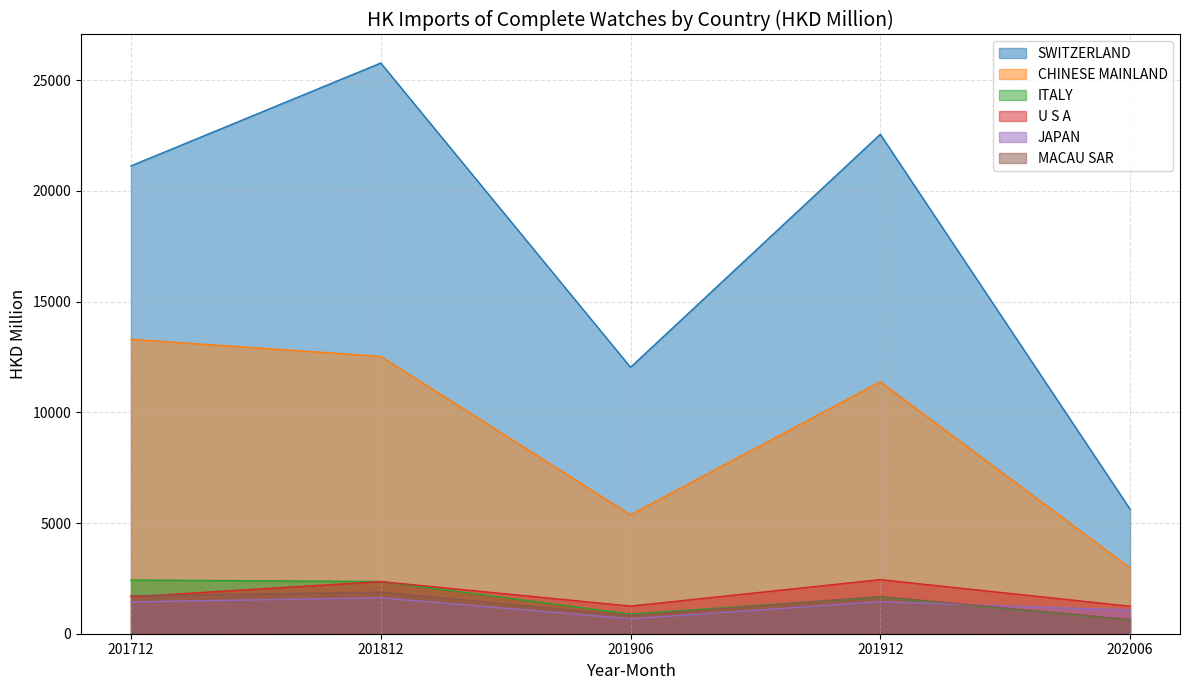

Reading left to right, what are all the values shown in this chart?

SWITZERLAND: 201712=21130.6	201812=25775.8	201906=12033.8	201912=22557.3	202006=5626.9
CHINESE MAINLAND: 201712=13297.8	201812=12528.0	201906=5371.1	201912=11381.3	202006=2969.1
ITALY: 201712=2425.1	201812=2357.4	201906=891.3	201912=1652.8	202006=618.4
U S A: 201712=1667.0	201812=2355.7	201906=1247.9	201912=2444.9	202006=1241.2
JAPAN: 201712=1438.4	201812=1621.2	201906=674.7	201912=1445.1	202006=1068.5
MACAU SAR: 201712=1712.5	201812=1879.9	201906=821.1	201912=1683.6	202006=642.6